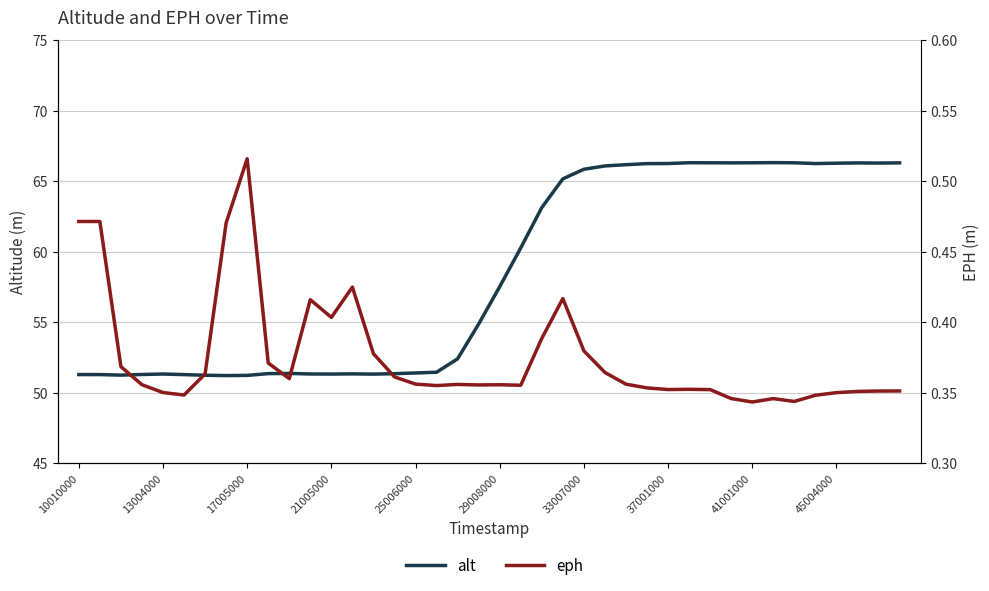

How many eph values are between 0 and 1?

40